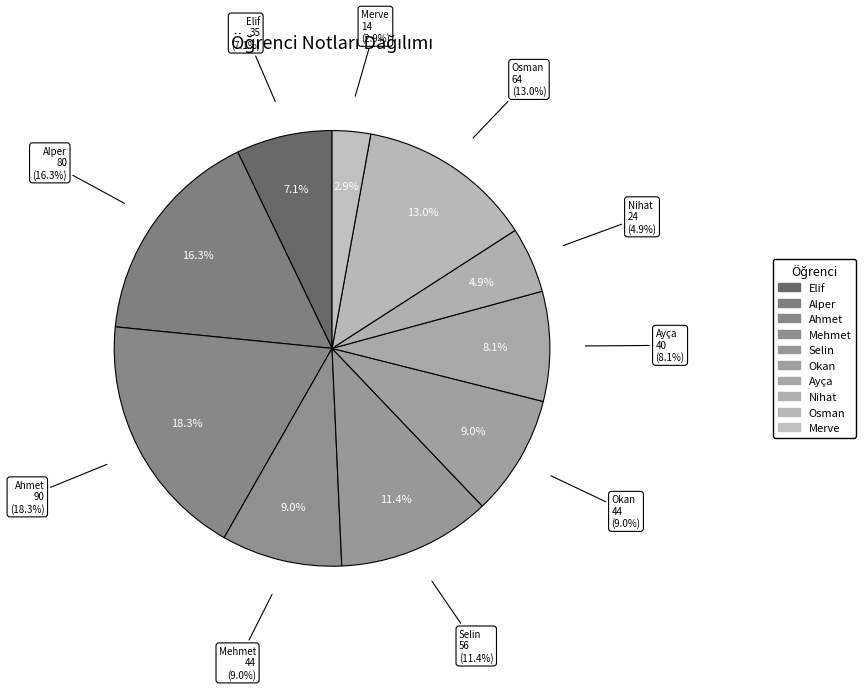

Is it true that Ayça is 8% of the pie?

True